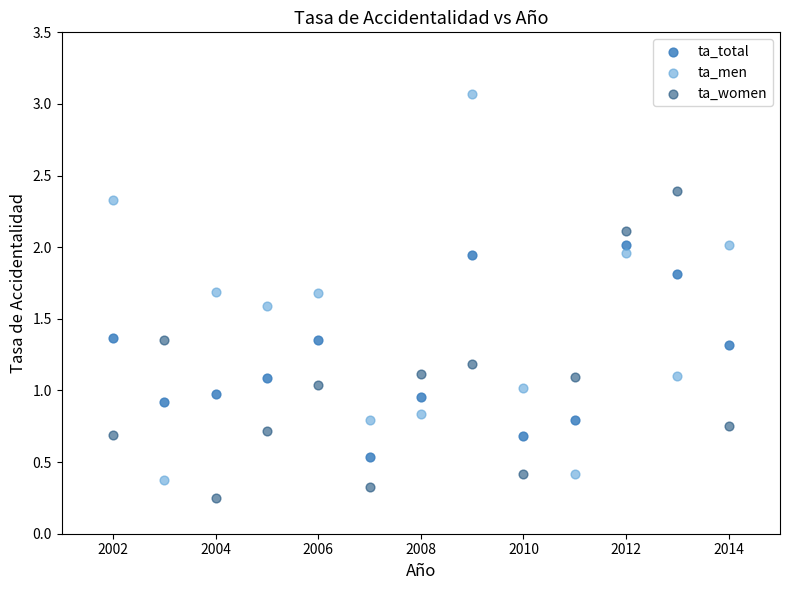

Which series has the widest spread of Y values?

ta_men